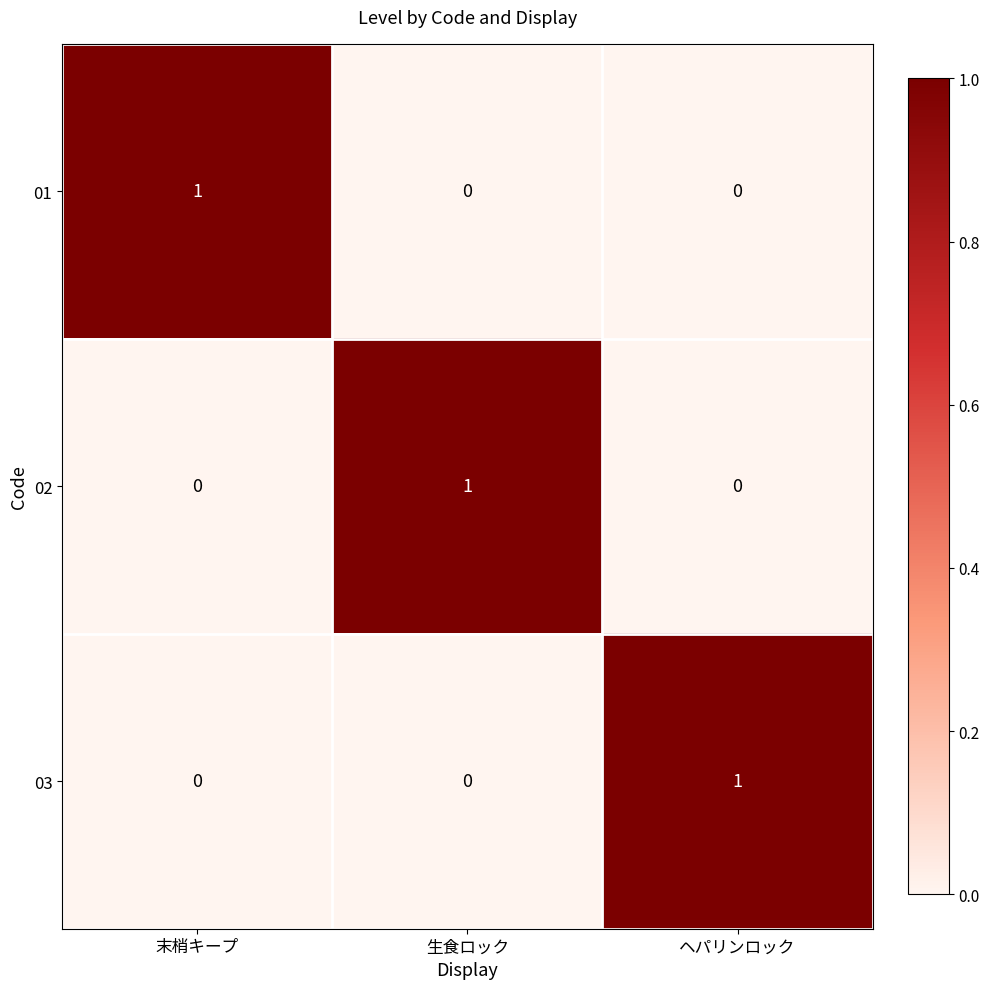

Count the 01 values in the range 0 to 1.

3